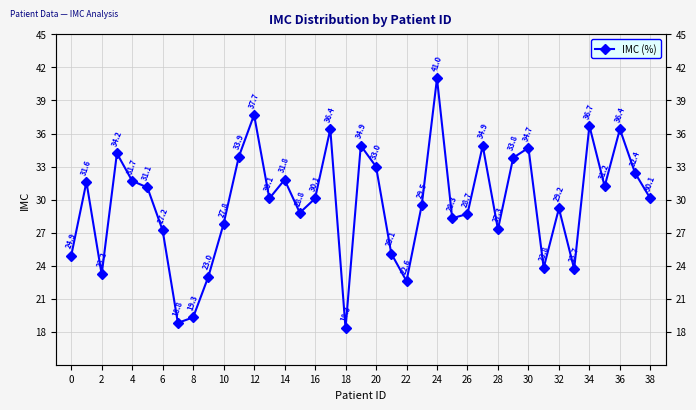

The chart shows a value of 36.4 at 36. True or false?

True